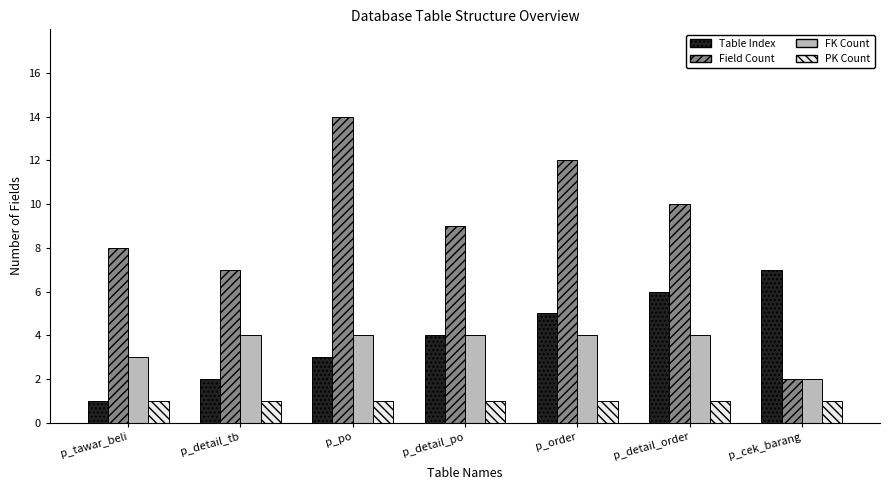

Reading right to left, extract all data points from this chart.

Table Index: p_cek_barang=7	p_detail_order=6	p_order=5	p_detail_po=4	p_po=3	p_detail_tb=2	p_tawar_beli=1
Field Count: p_cek_barang=2	p_detail_order=10	p_order=12	p_detail_po=9	p_po=14	p_detail_tb=7	p_tawar_beli=8
FK Count: p_cek_barang=2	p_detail_order=4	p_order=4	p_detail_po=4	p_po=4	p_detail_tb=4	p_tawar_beli=3
PK Count: p_cek_barang=1	p_detail_order=1	p_order=1	p_detail_po=1	p_po=1	p_detail_tb=1	p_tawar_beli=1